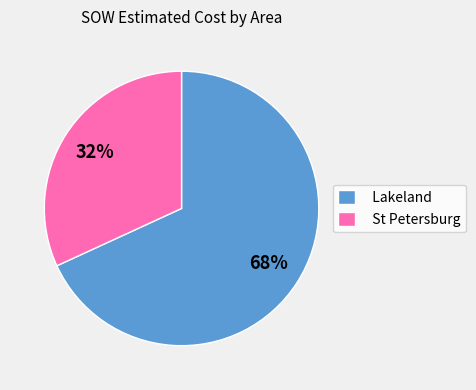

To the nearest percent, what is the combined percentage of St Petersburg and Lakeland?

100%